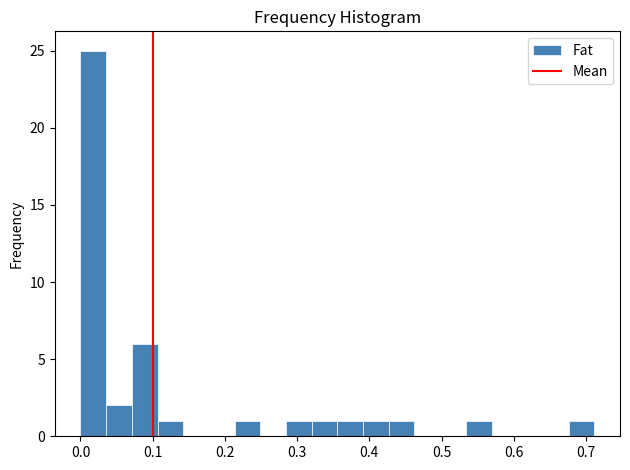

Around what value on the x-axis is the tallest bar? Give the approximate position of its centre, as read against the axis.

0.02